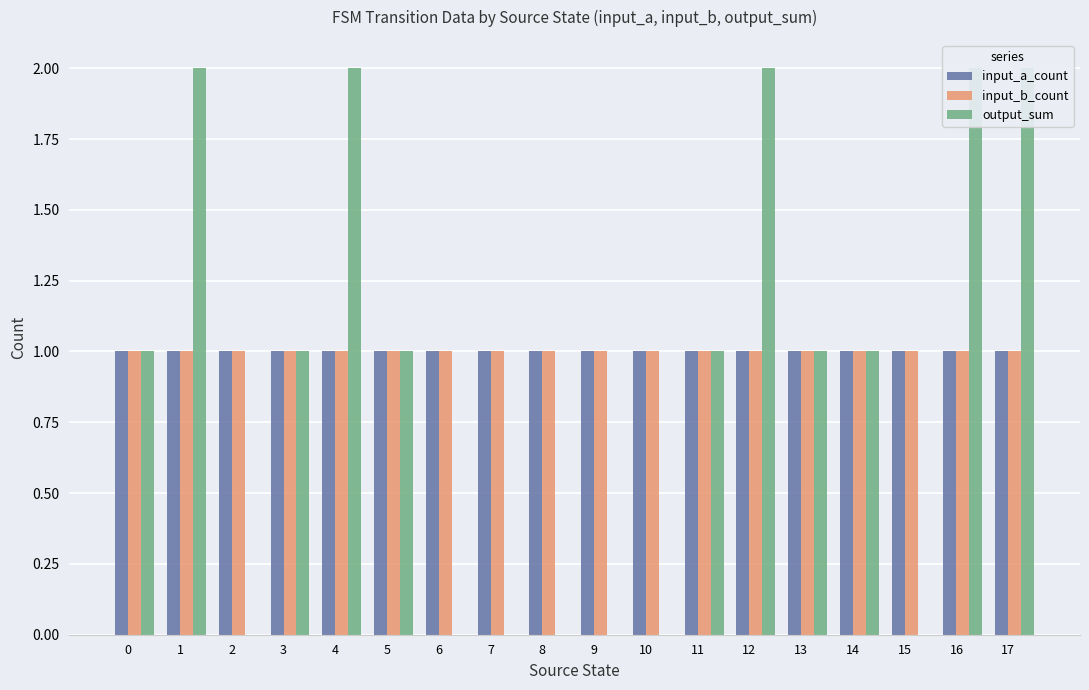

Count the number of data series in this chart.

3